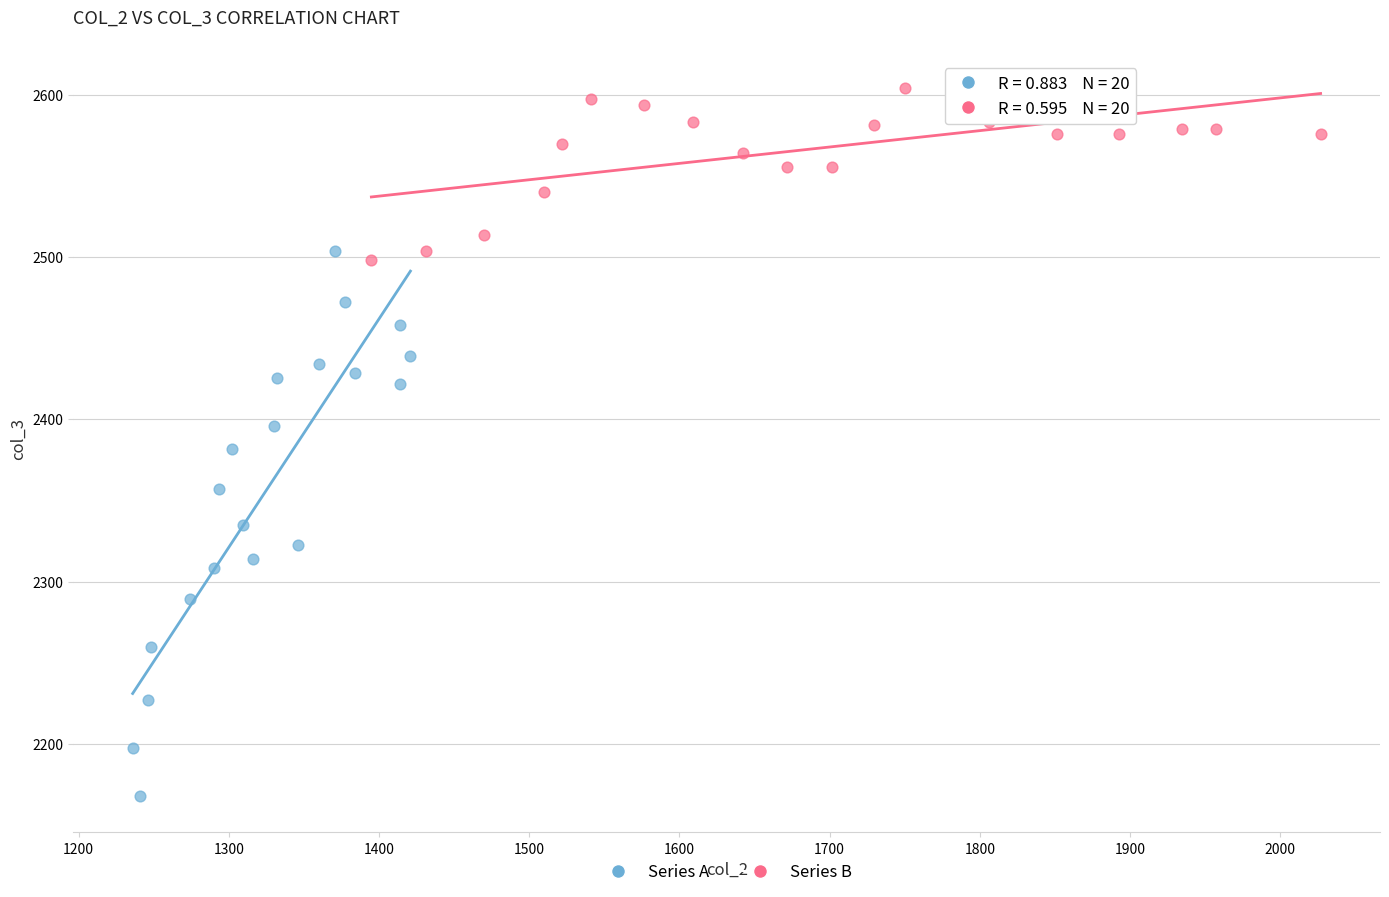

What are all the series names shown in the legend?

Series A, Series B